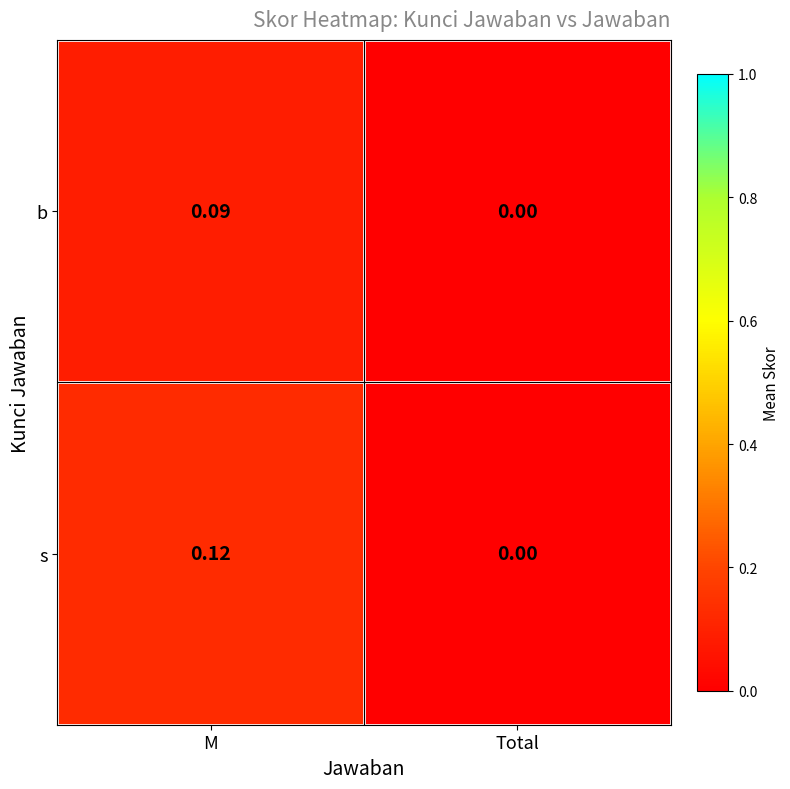

Which series has the largest range (max minus min)?

s